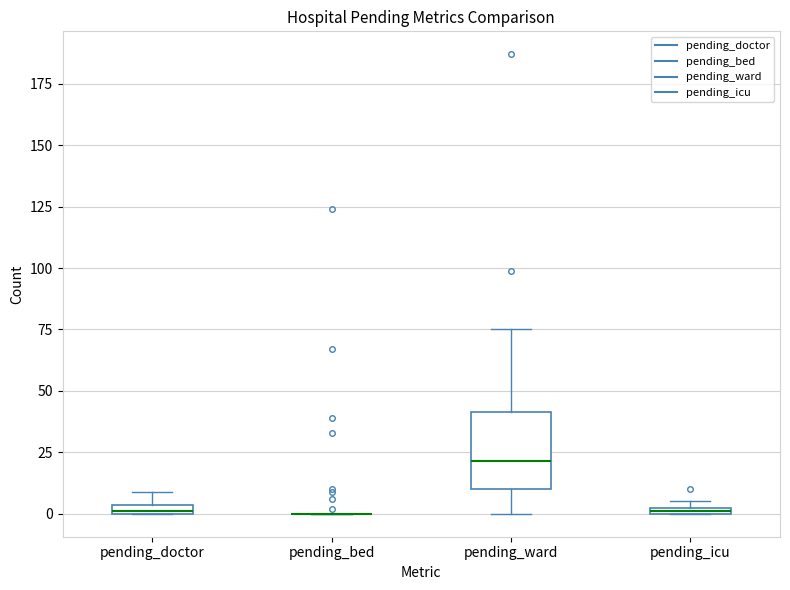

Where is the lower edge of the box for pending_ward on the y-axis? The values are not printed on the chart, so give them approximately, as read against the axis.

10